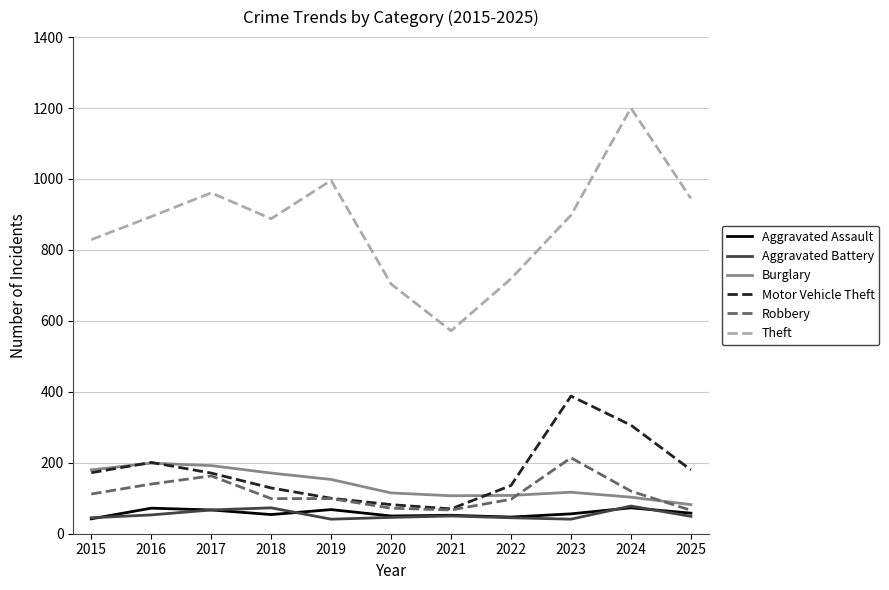

What is the greatest value displayed?

1200